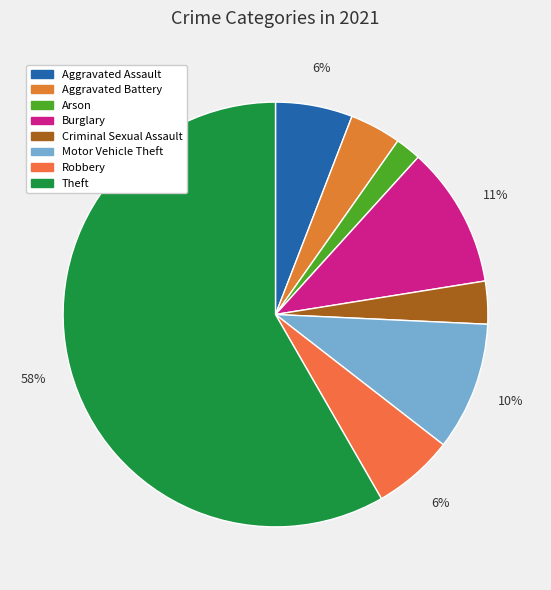

To the nearest percent, what is the combined percentage of Arson and Burglary?

13%